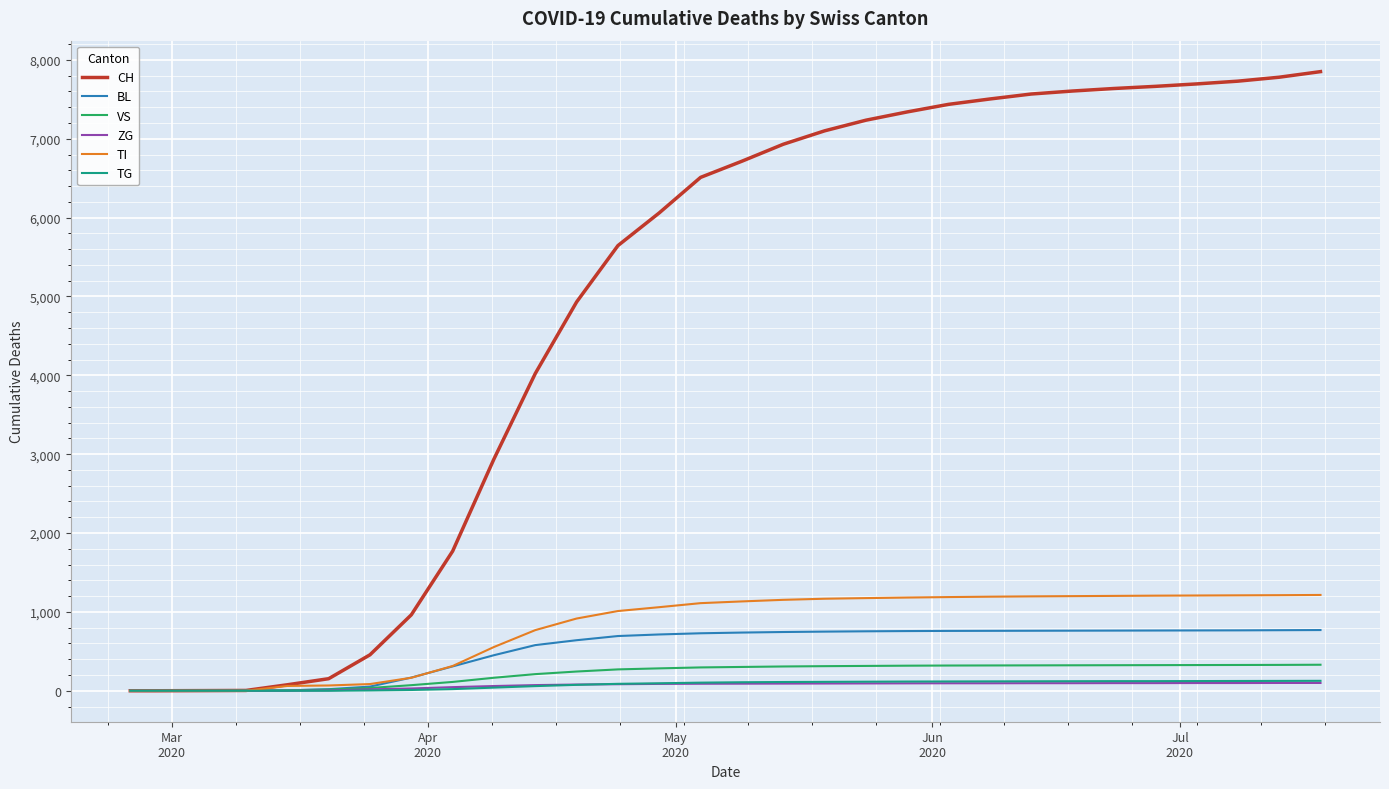

Which series has the largest total across all categories?

CH